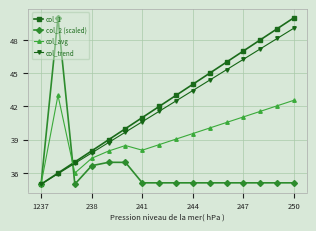

True or false: col_trend has more than 2 interior local peaks.

False